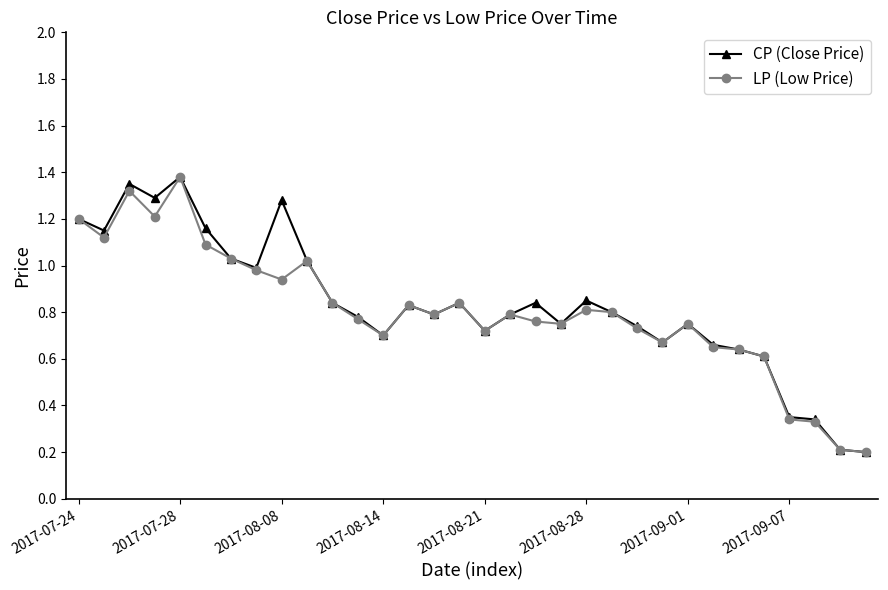

True or false: LP (Low Price) has more than 1 points higher than both neighbors.

True